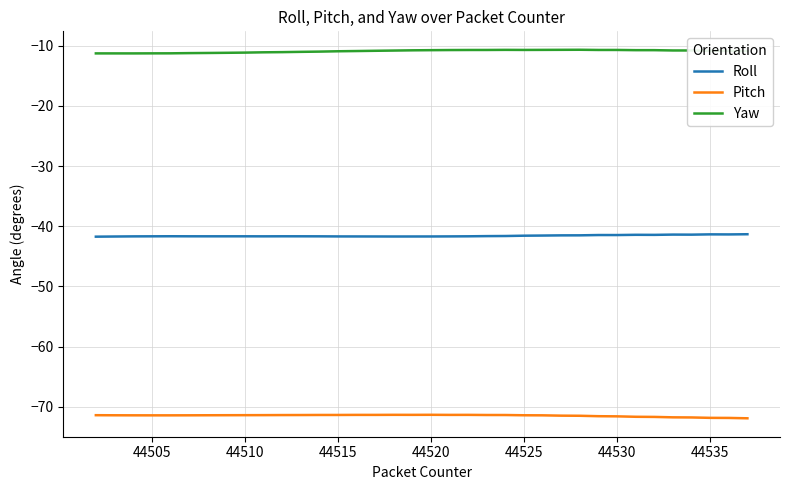

List the series in order of their overall mean, highest first.

Yaw, Roll, Pitch